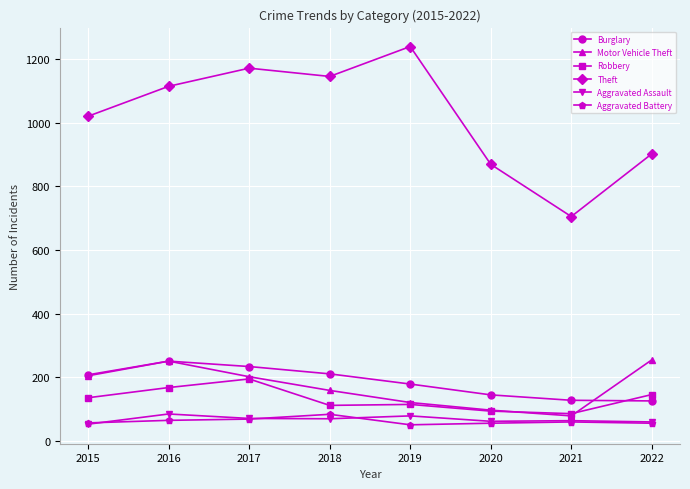

What is the lowest value of the Aggravated Assault series?

53